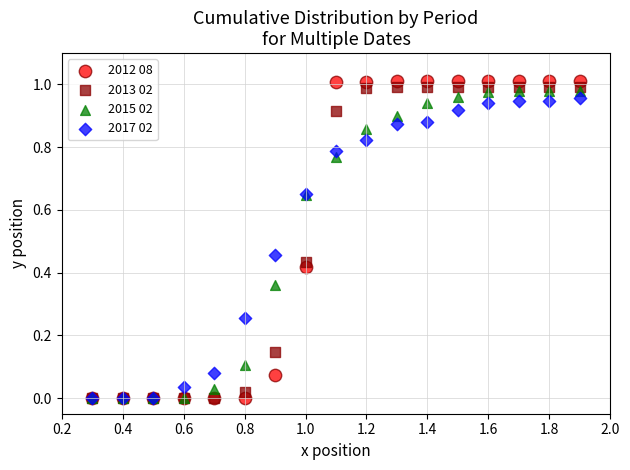

What are all the series names shown in the legend?

2012 08, 2013 02, 2015 02, 2017 02